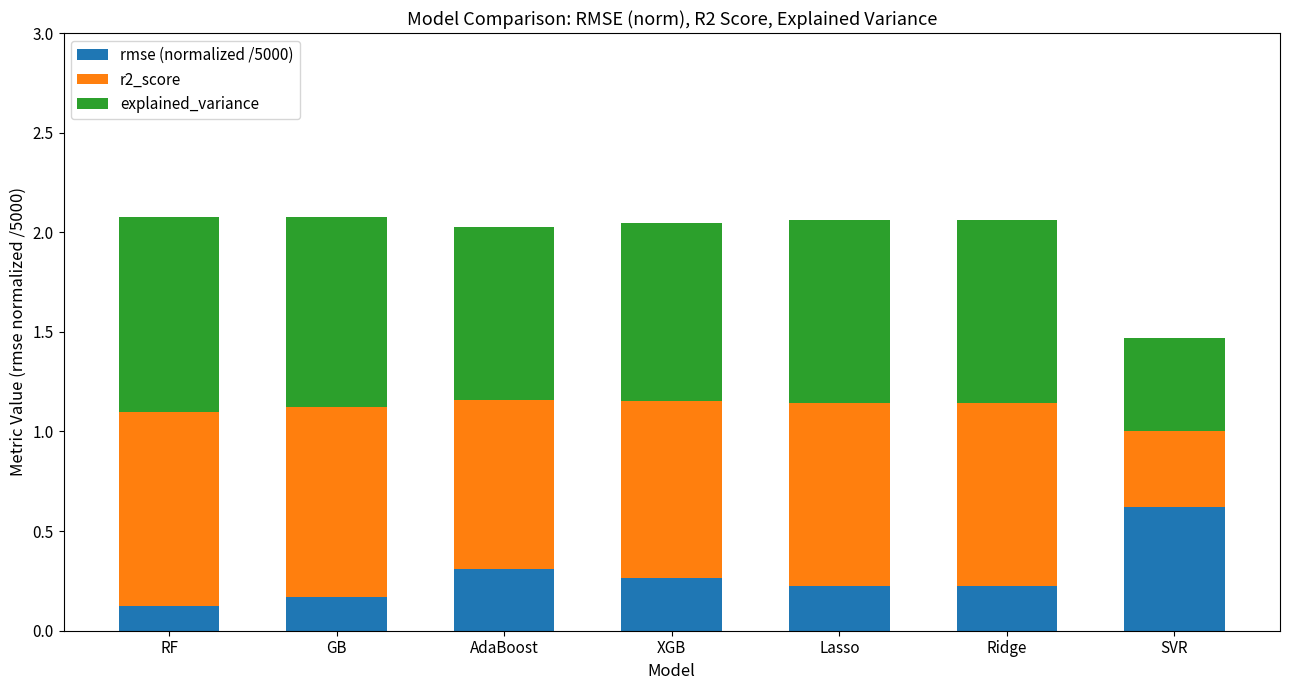

Which category has the highest value in the rmse (normalized /5000) series?

SVR